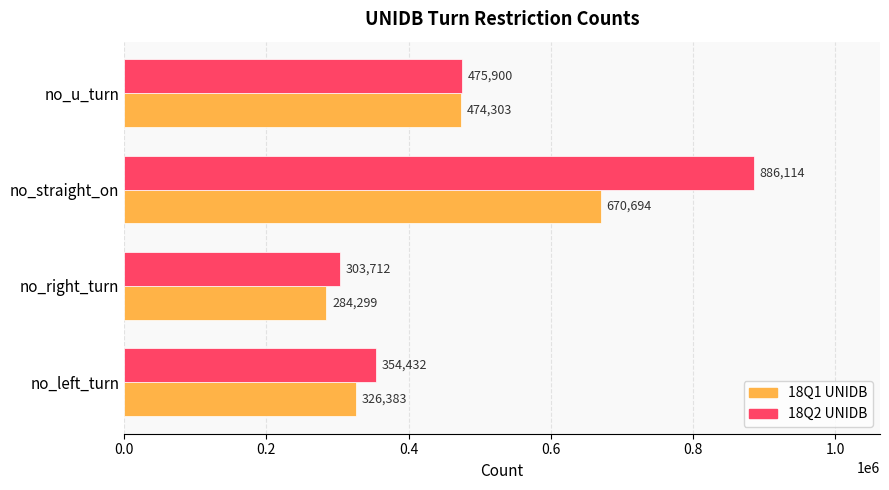

What is the difference between the second highest and minimum values in the 18Q1 UNIDB series?

190004